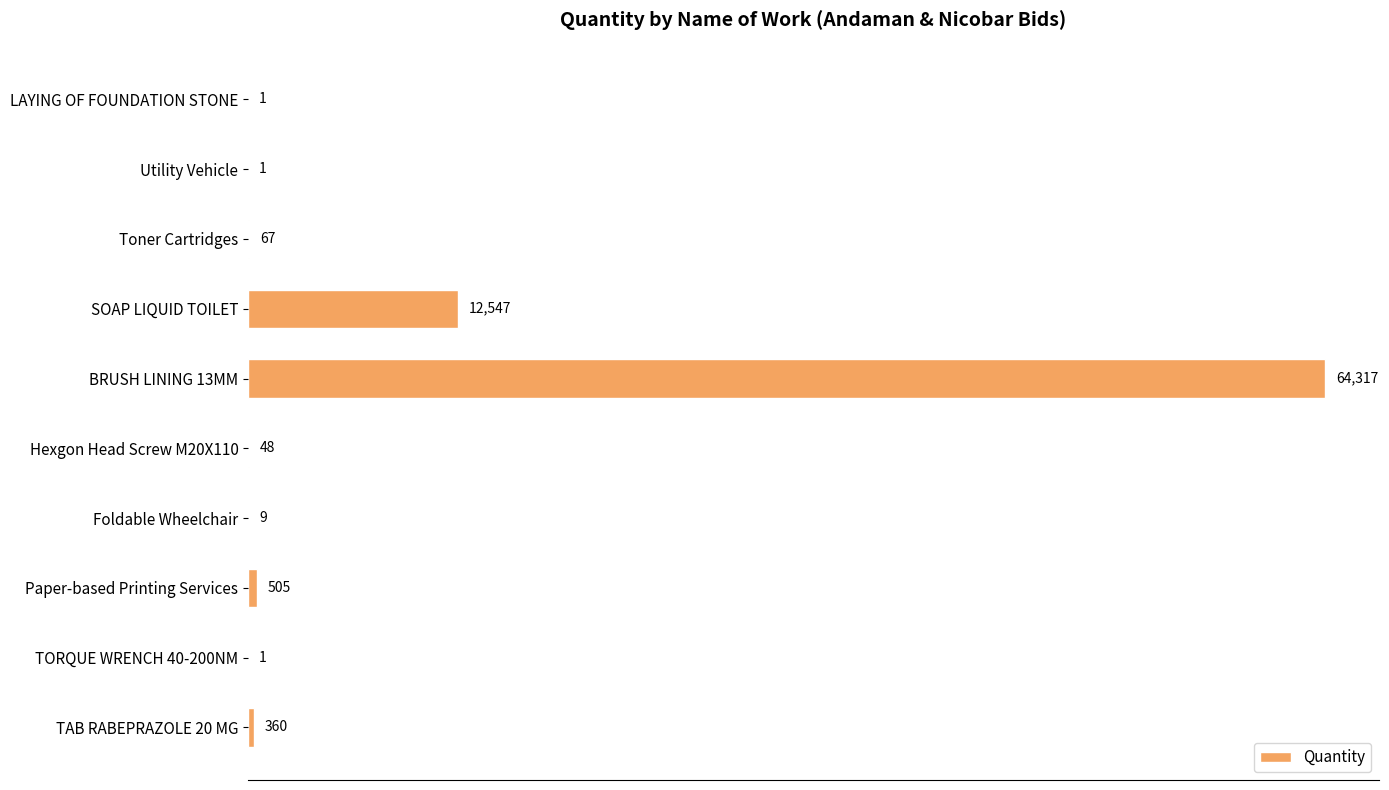

What is the sum of the values at Hexgon Head Screw M20X110 and TORQUE WRENCH 40-200NM?

49